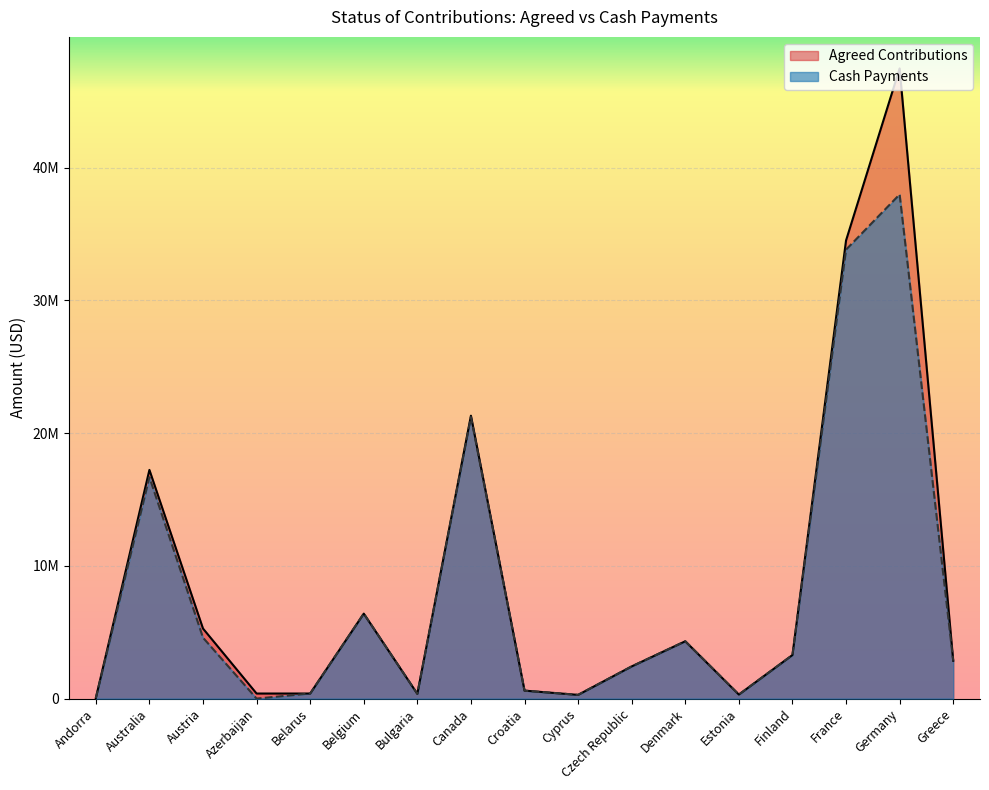

Where do Agreed Contributions and Cash Payments first cross each other?

Azerbaijan and Belarus